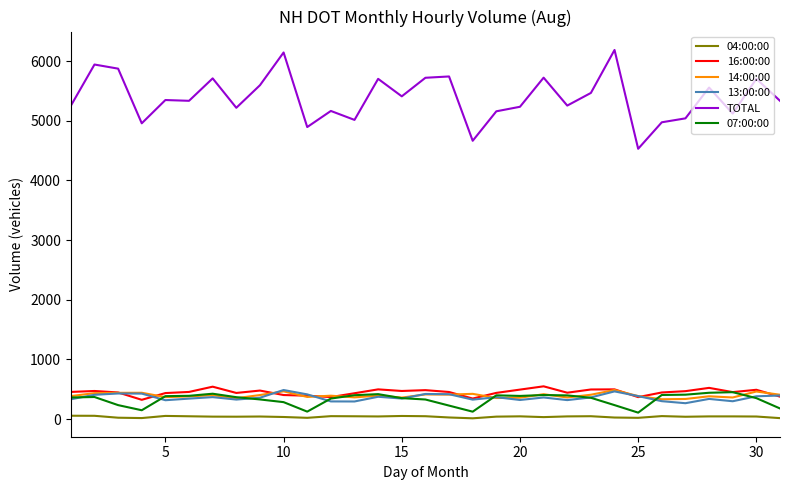

Which series has the widest spread of values?

TOTAL